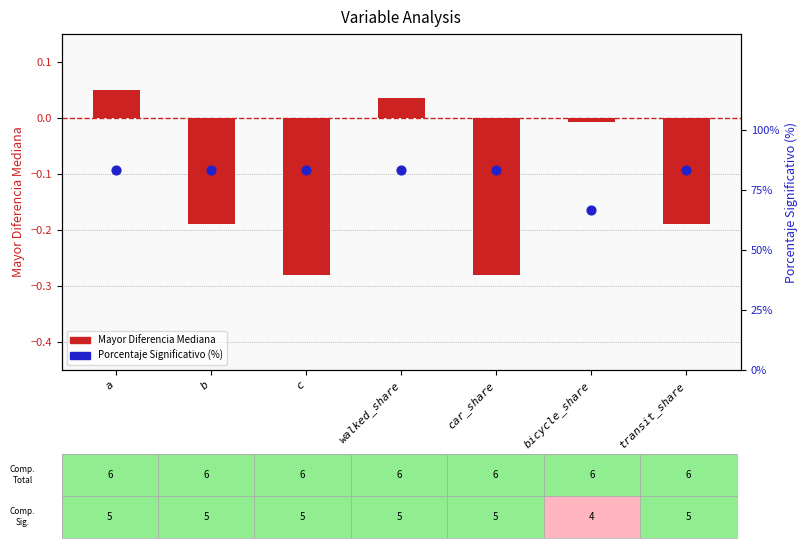

At which category is the sum across all series the highest?

a